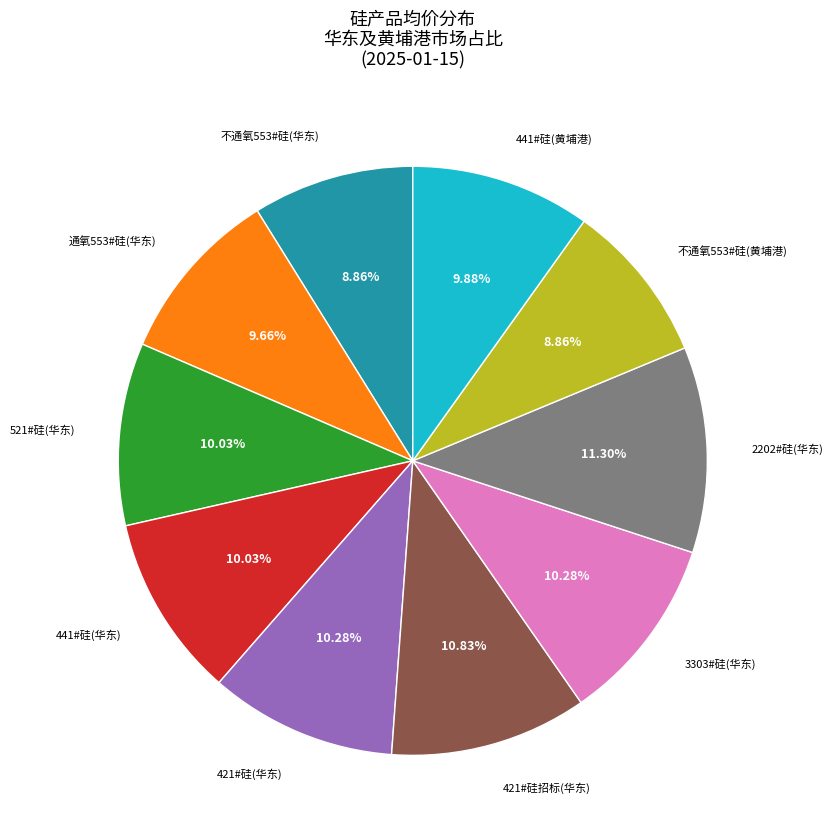

The 521#硅(华东) slice represents 16% of the pie. True or false?

False